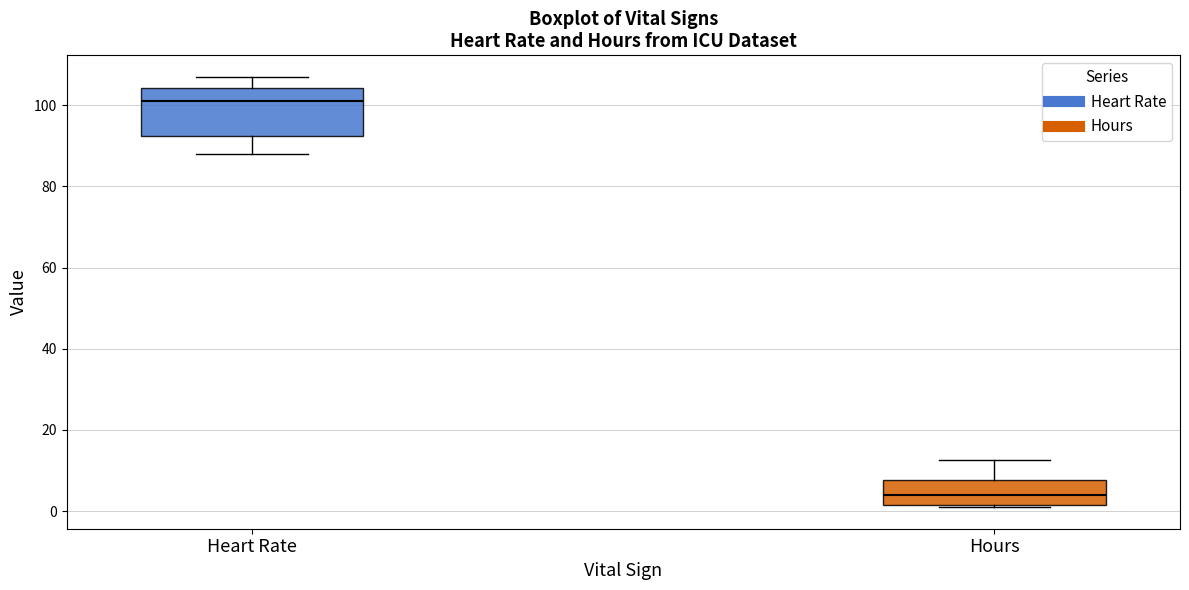

Where does the upper whisker of the box for Hours end on the y-axis? The values are not printed on the chart, so give them approximately, as read against the axis.

12